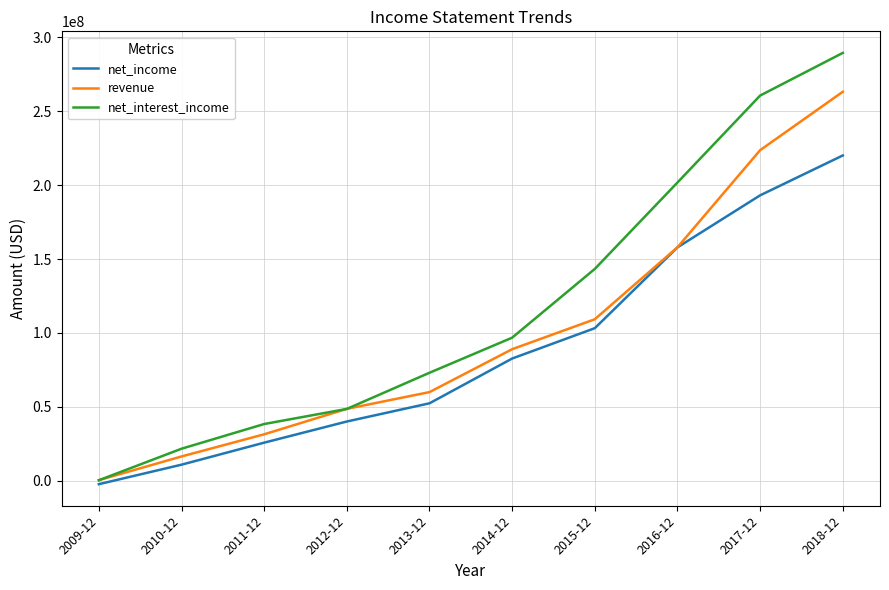

Reading right to left, list all the values displayed in this chart.

net_income: 2018-12=219986000	2017-12=193031000	2016-12=157876000	2015-12=103256000	2014-12=82739000	2013-12=52485000	2012-12=40181000	2011-12=25882000	2010-12=10999000	2009-12=-2172000
revenue: 2018-12=263029000	2017-12=223550000	2016-12=157934000	2015-12=109284000	2014-12=89047000	2013-12=60048000	2012-12=48724000	2011-12=31534000	2010-12=16555000	2009-12=556000
net_interest_income: 2018-12=289292000	2017-12=260464000	2016-12=201711000	2015-12=143303000	2014-12=96840000	2013-12=73127000	2012-12=48684000	2011-12=38477000	2010-12=21787000	2009-12=491000